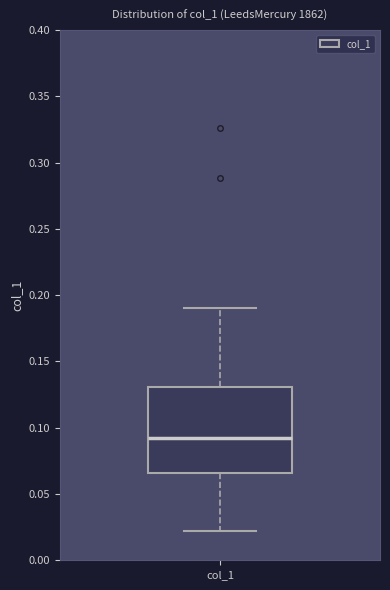

Where is the upper edge of the box for col_1 on the y-axis? The values are not printed on the chart, so give them approximately, as read against the axis.

0.130